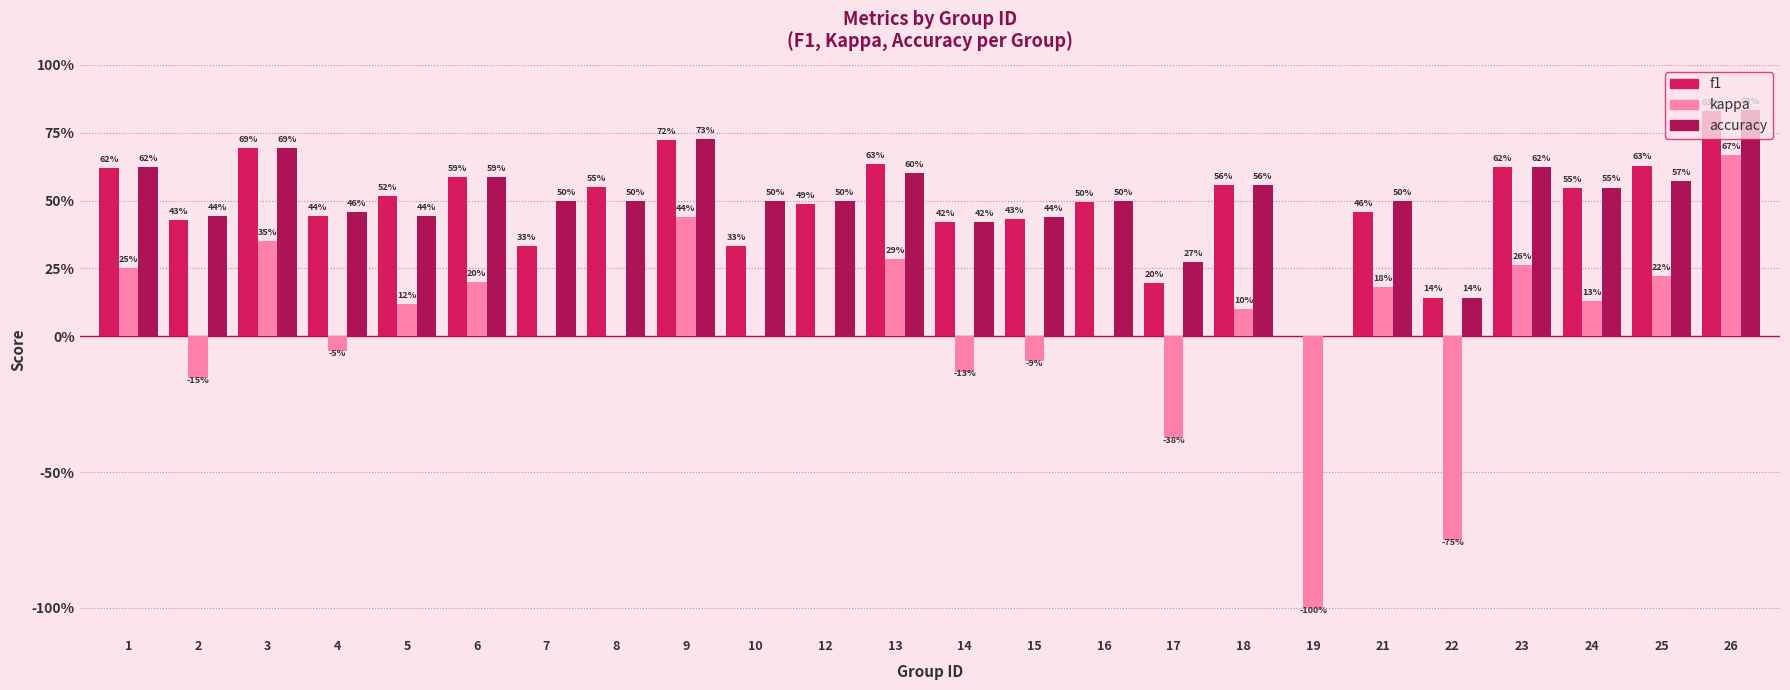

Reading left to right, list all the values displayed in this chart.

f1: 0.6	0.4	0.7	0.4	0.5	0.6	0.3	0.5	0.7	0.3	0.5	0.6	0.4	0.4	0.5	0.2	0.6	0.0	0.5	0.1	0.6	0.5	0.6	0.8
kappa: 0.2	-0.2	0.3	-0.1	0.1	0.2	0.0	0.0	0.4	0.0	0.0	0.3	-0.1	-0.1	0.0	-0.4	0.1	-1.0	0.2	-0.8	0.3	0.1	0.2	0.7
accuracy: 0.6	0.4	0.7	0.5	0.4	0.6	0.5	0.5	0.7	0.5	0.5	0.6	0.4	0.4	0.5	0.3	0.6	0.0	0.5	0.1	0.6	0.5	0.6	0.8